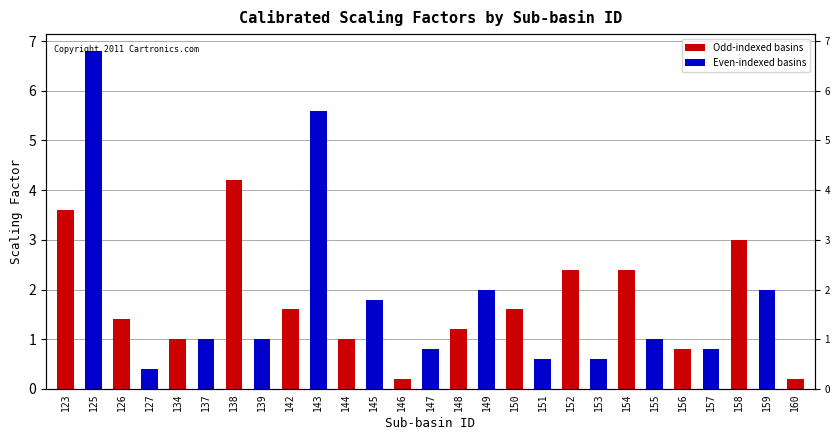

Count the number of values greater than 1.

14